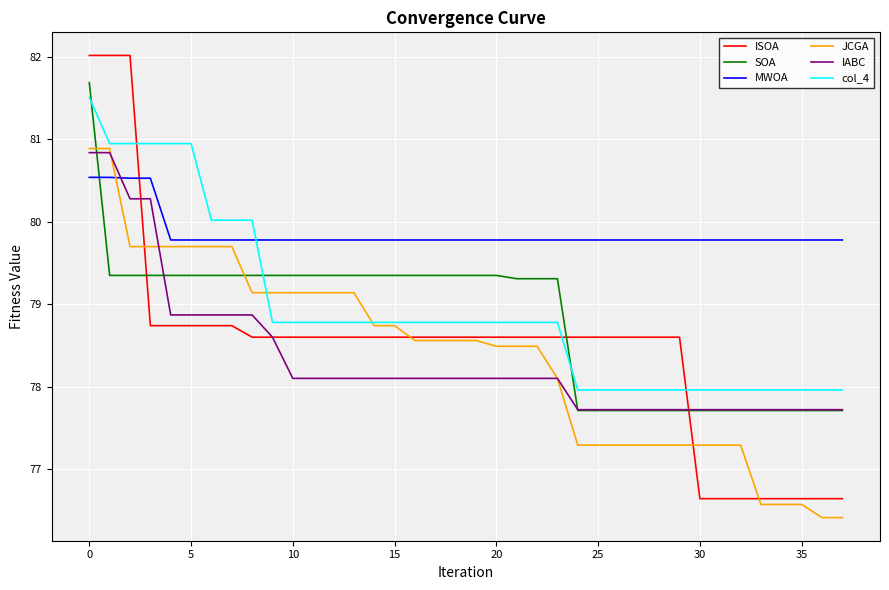

Which series has the largest total across all categories?

MWOA